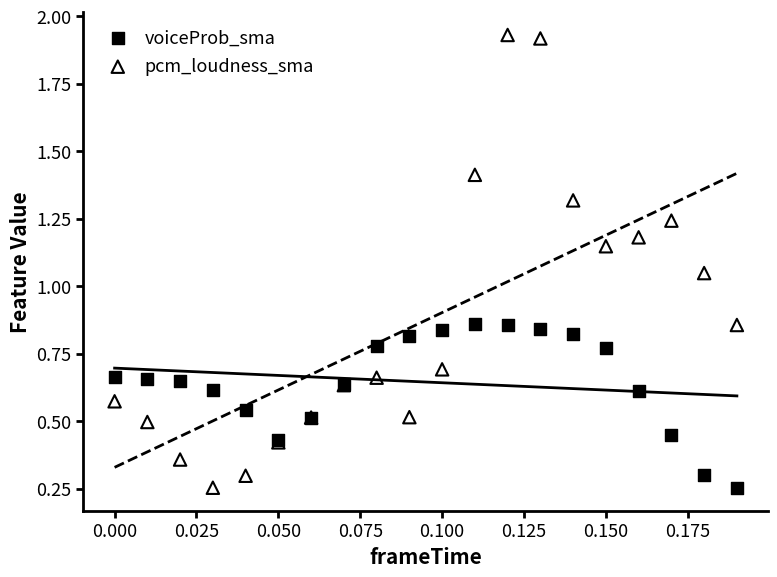

Which series contains the highest Y value?

pcm_loudness_sma